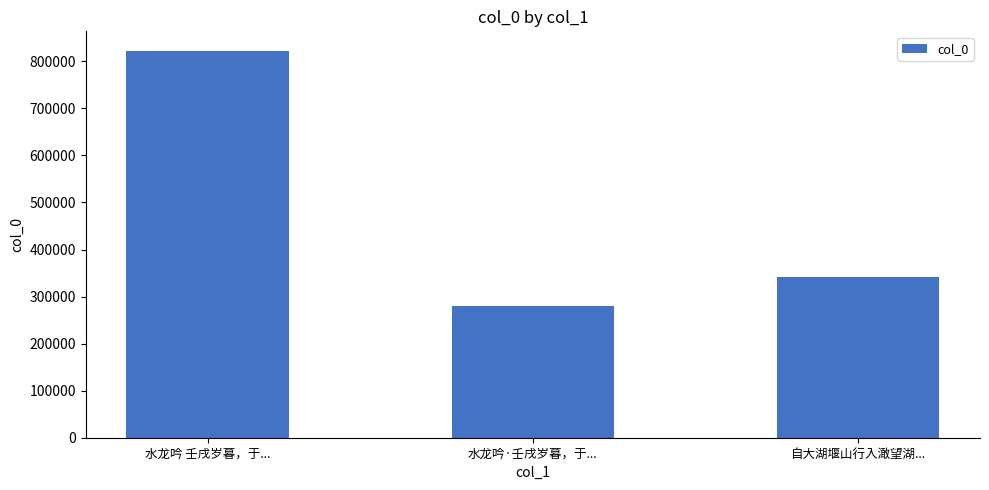

Reading left to right, what are all the values shown in this chart?

822633	279354	341505